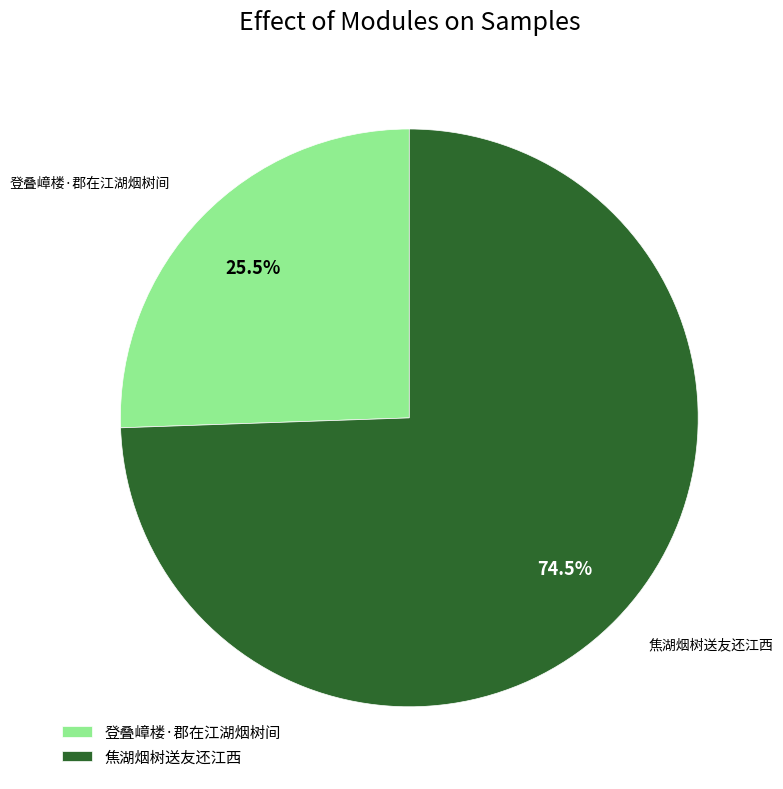

Combined, what portion of the pie is 焦湖烟树送友还江西 and 登叠嶂楼·郡在江湖烟树间?

100.0%